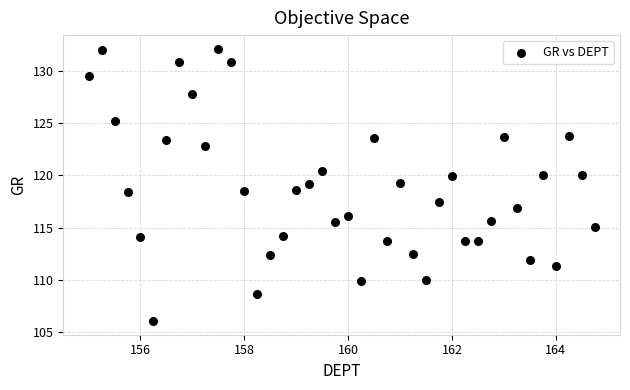

What is the range of X values (max minus min)?

9.8